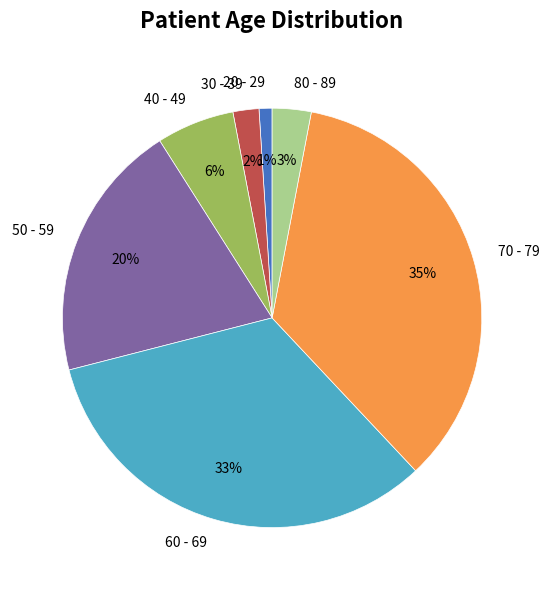

Does 60 - 69 represent more than half of the total?

No